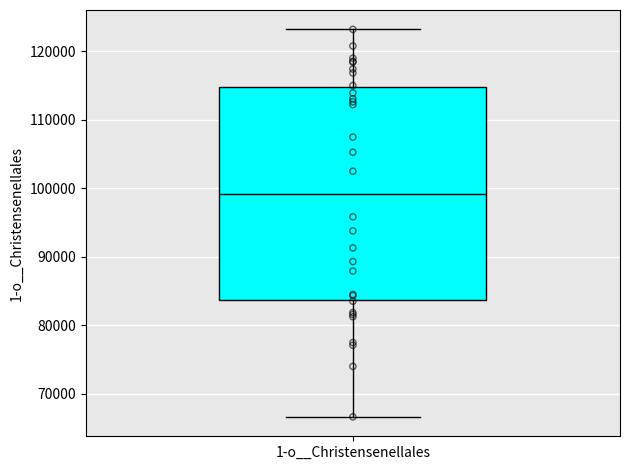

Transcribe this box plot: give where the median line is, the range the box spans, and where the two whiskers end, as read against the y-axis. The values are not printed on the chart, so give them approximately, as read against the axis.

median 99000, box 84000 to 115000, whiskers 67000 to 123000